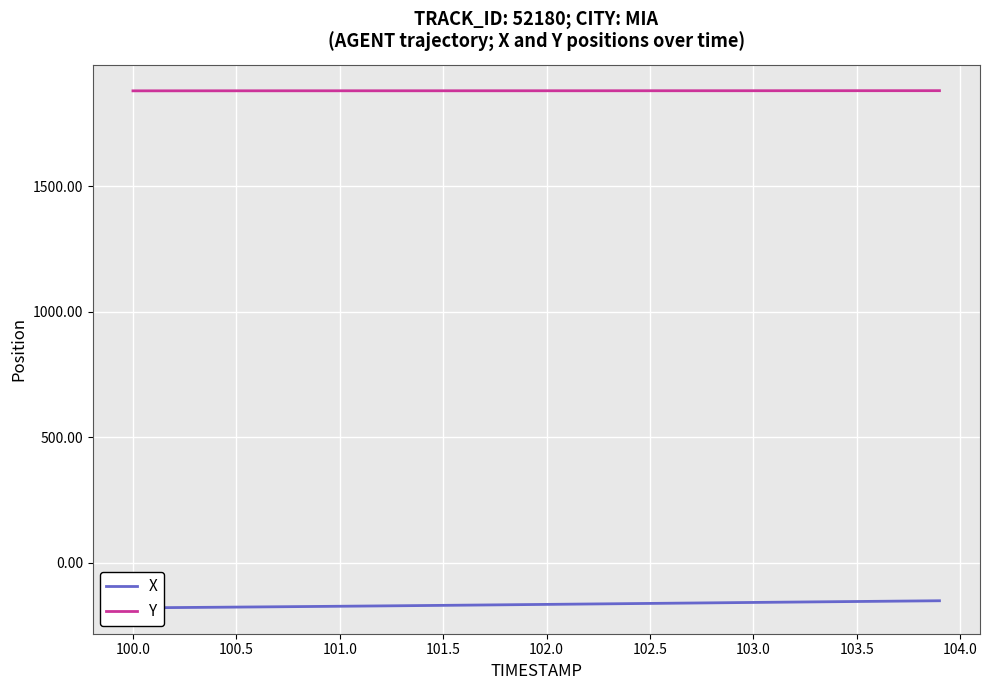

At how many categories does at least one series exceed 828?

40